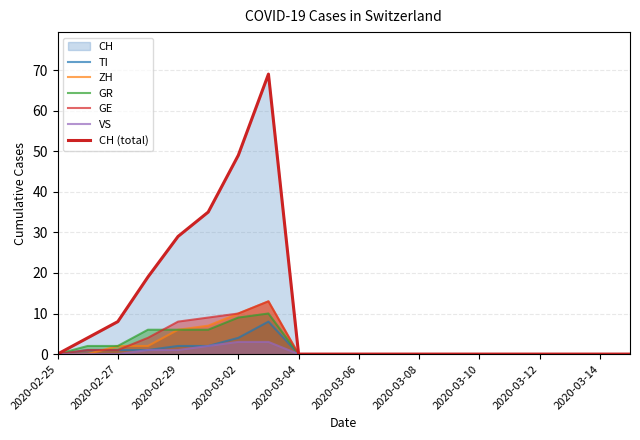

What is the average value of the CH (total) series?

11